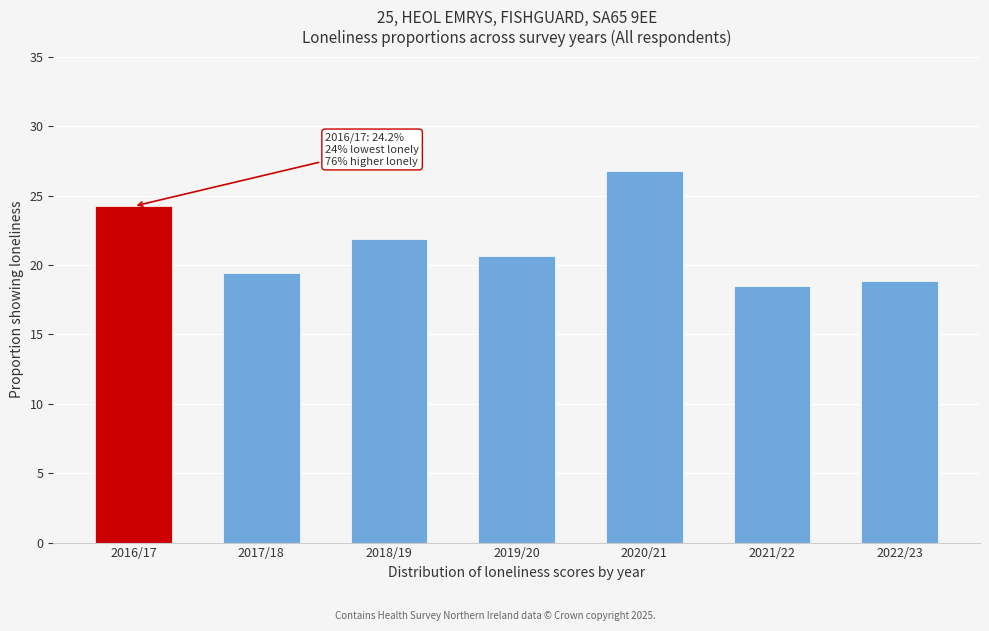

Reading left to right, what are all the values shown in this chart?

24.2	19.4	21.8	20.6	26.7	18.5	18.9